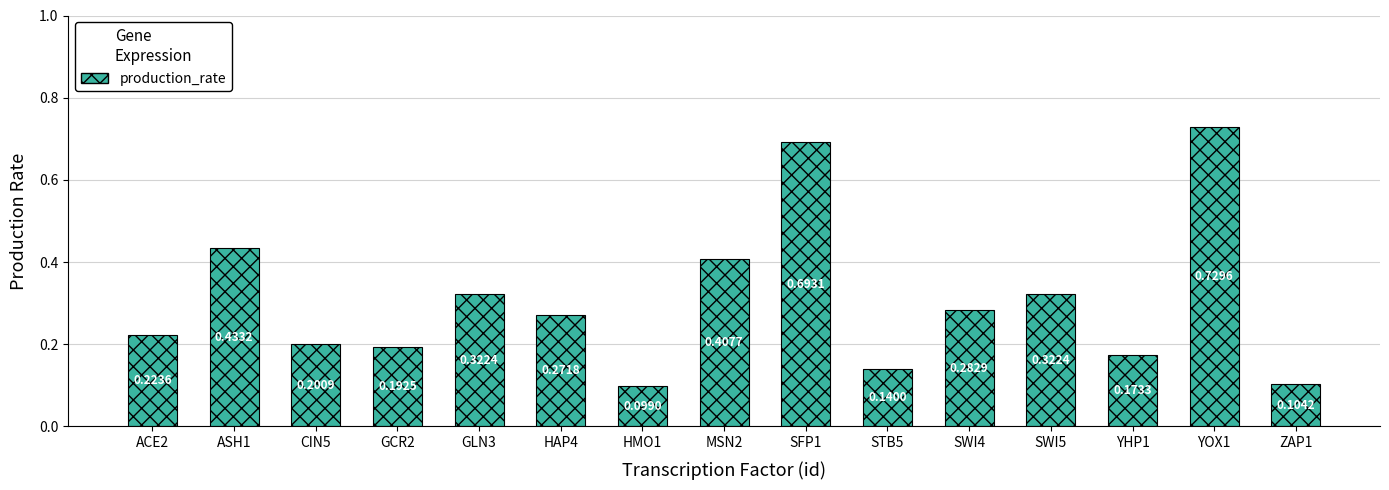

What is the sum of all values?

4.6